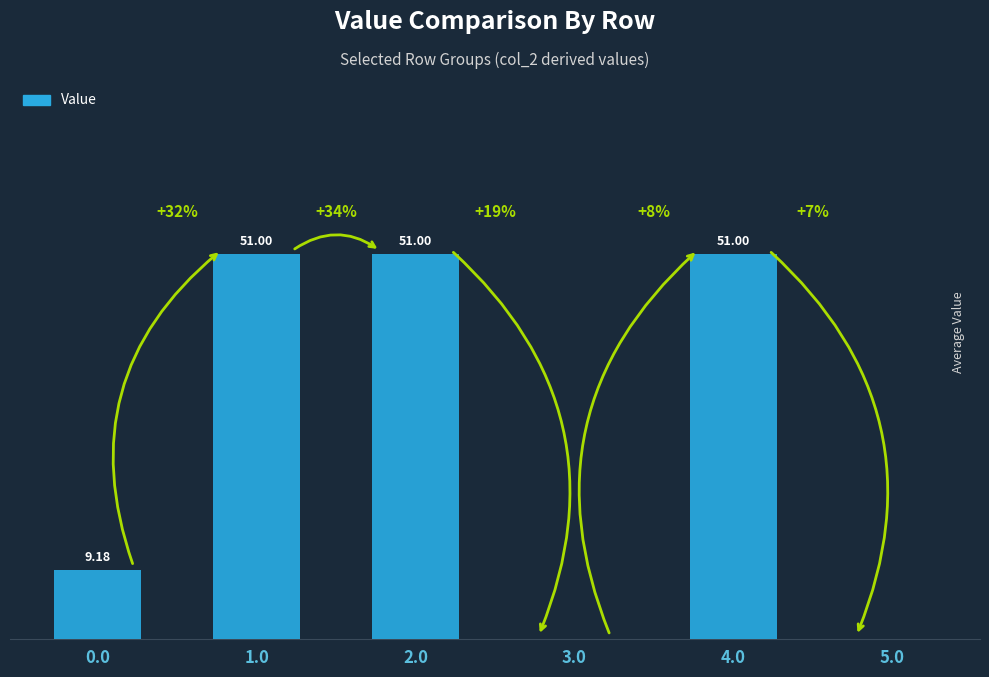

Between 3.0 and 5.0, which is larger?

3.0